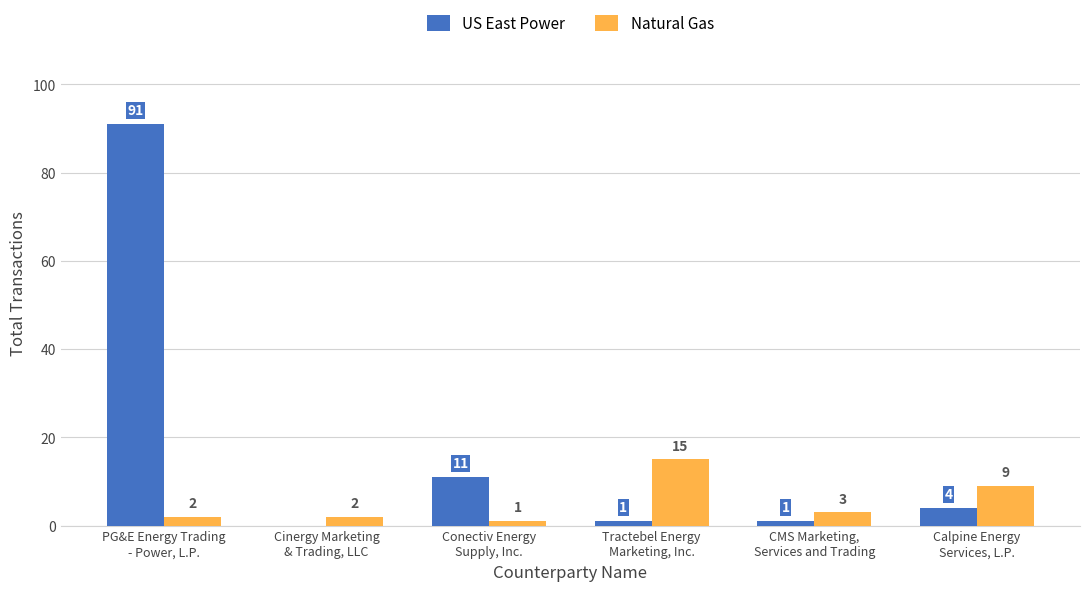

Where is US East Power nearest to the value 45?

Conectiv Energy
Supply, Inc.